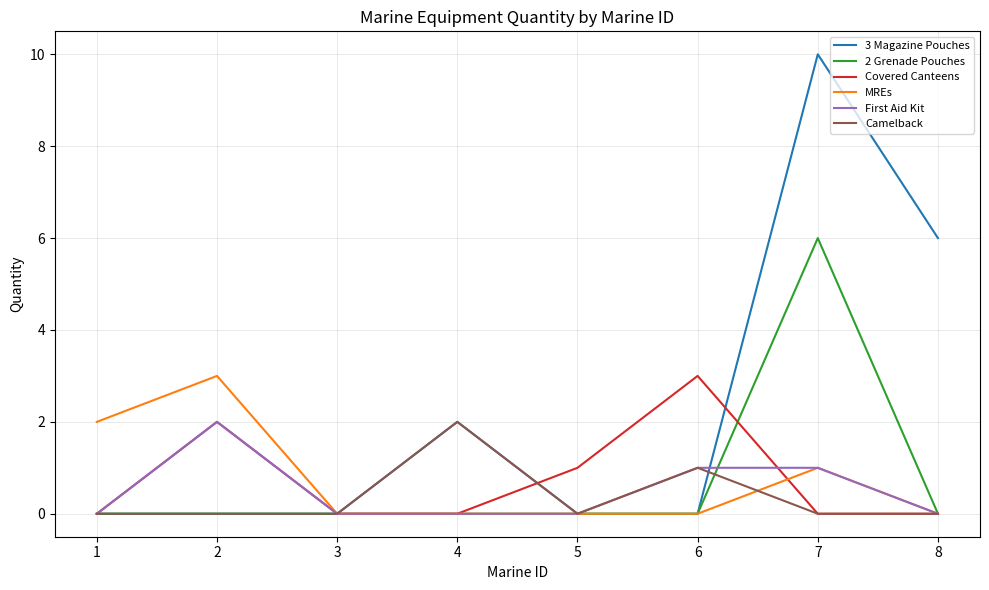

What is the average value of the Covered Canteens series?

1